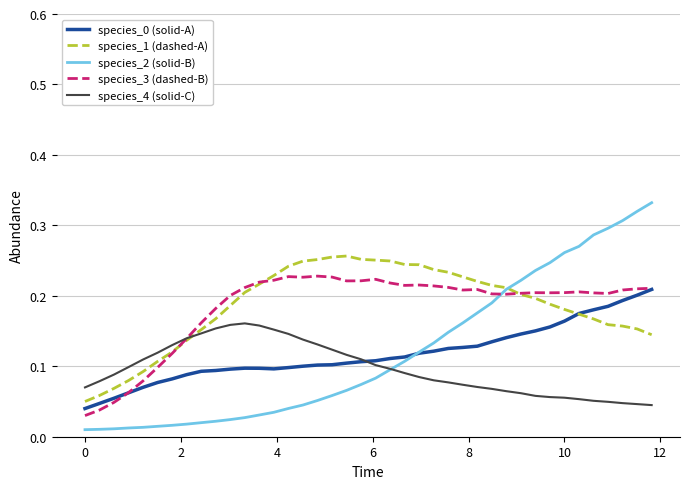

How many distinct data groups are displayed?

5